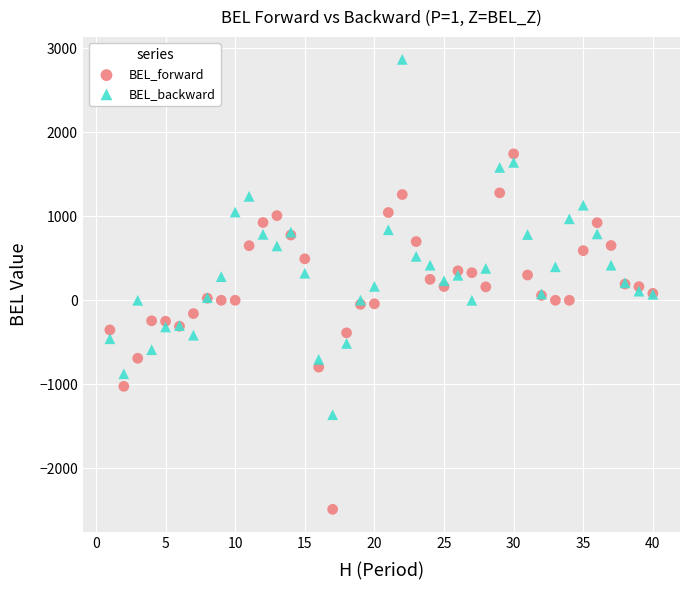

What is the X range (max minus min) for the scatter plot?

39.0